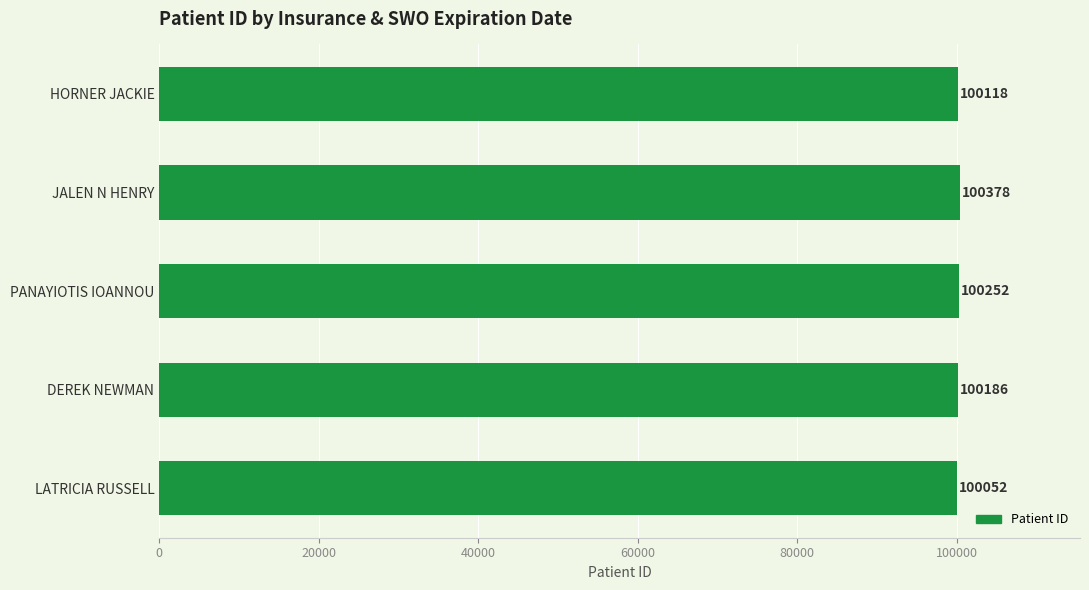

Approximately how many times larger is the value at LATRICIA RUSSELL compared to HORNER JACKIE?

1.0